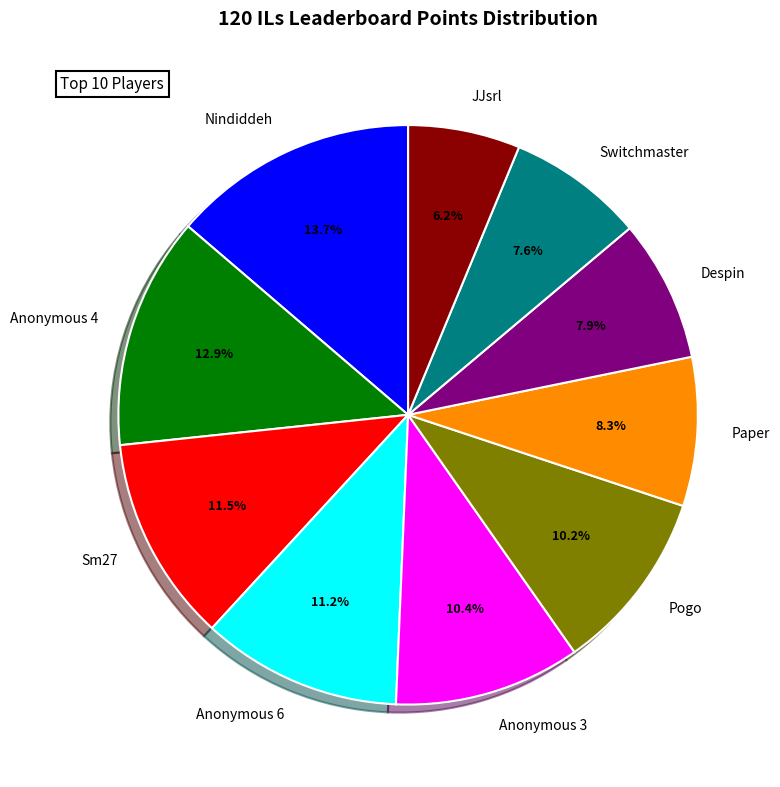

How many segments does this pie chart have?

10